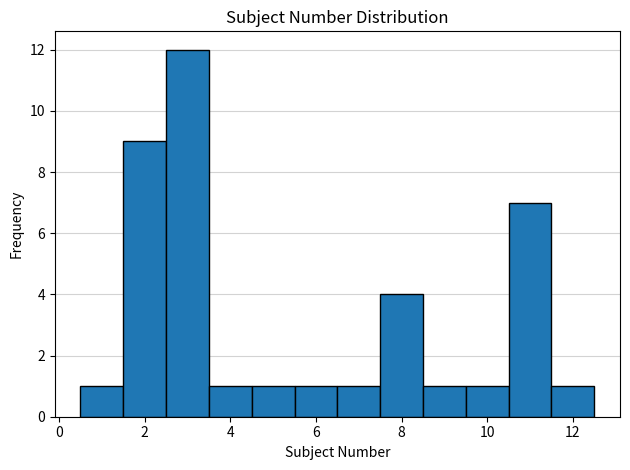

How tall is the bar that spans 2.5 to 3.5 on the x-axis? Neither the bar edges nor the heights are printed on the chart, so give them approximately, as read against the axes.

12